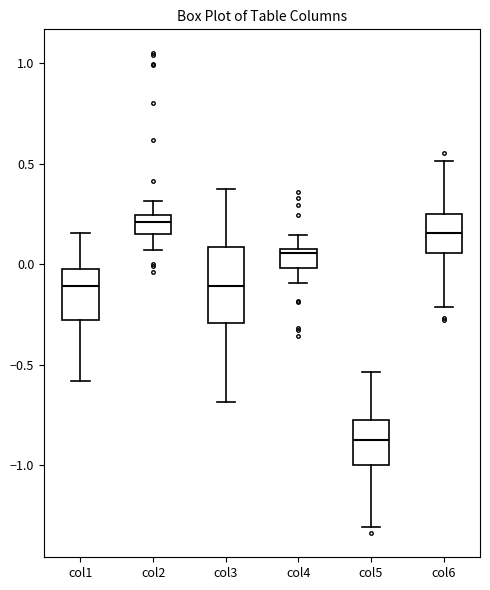

Reading left to right, read every box against the y-axis: the position of its median line, the range the box covers, and the ends of its whiskers. The values are not printed on the chart, so give them approximately, as read against the axis.

col1: median -0.10, box -0.30 to -0.05, whiskers -0.60 to 0.15
col2: median 0.20, box 0.15 to 0.25, whiskers 0.05 to 0.30
col3: median -0.10, box -0.30 to 0.10, whiskers -0.70 to 0.40
col4: median 0.05, box 0.00 to 0.10, whiskers -0.10 to 0.15
col5: median -0.90, box -1.00 to -0.80, whiskers -1.30 to -0.55
col6: median 0.15, box 0.05 to 0.25, whiskers -0.20 to 0.50